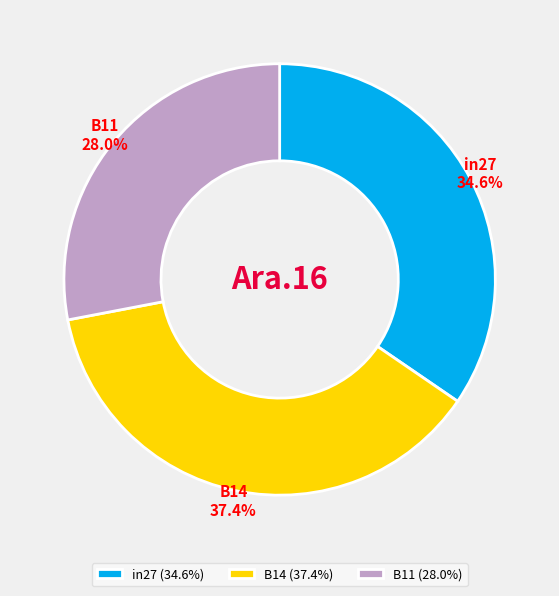

Does B14 represent more than half of the total?

No